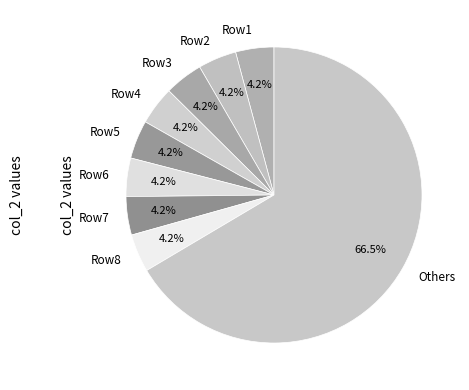

Is there a majority slice in this chart?

Yes